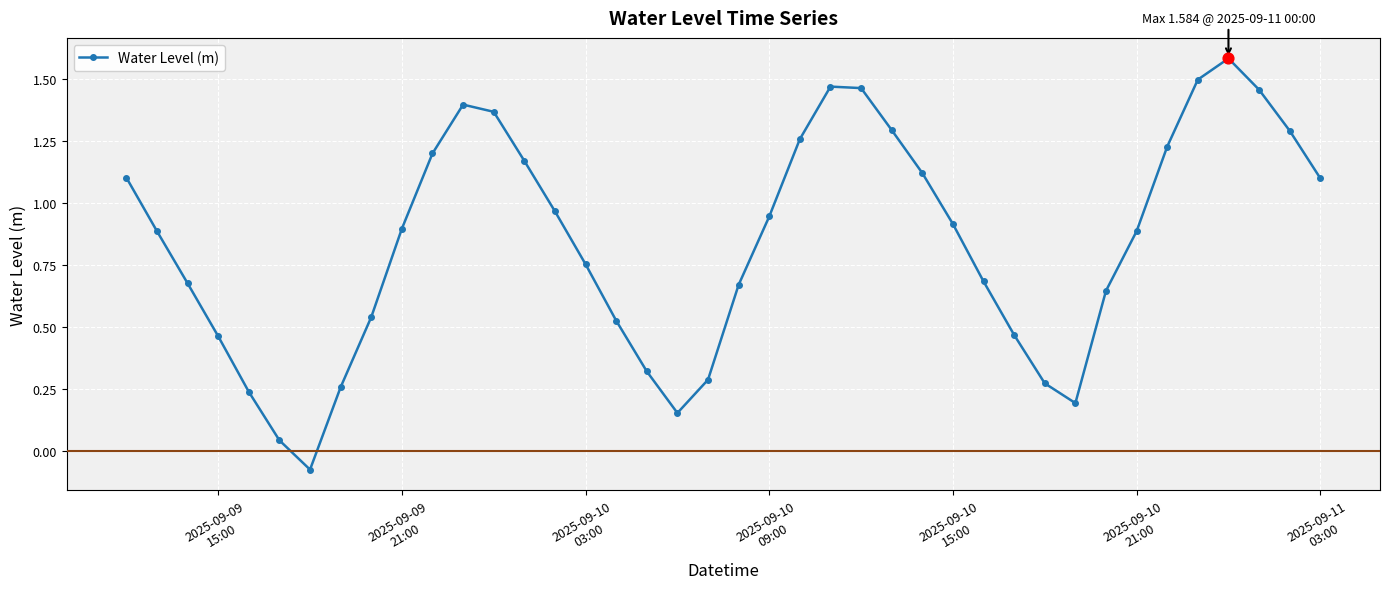

True or false: there are more than 0 points higher than both neighbors.

True